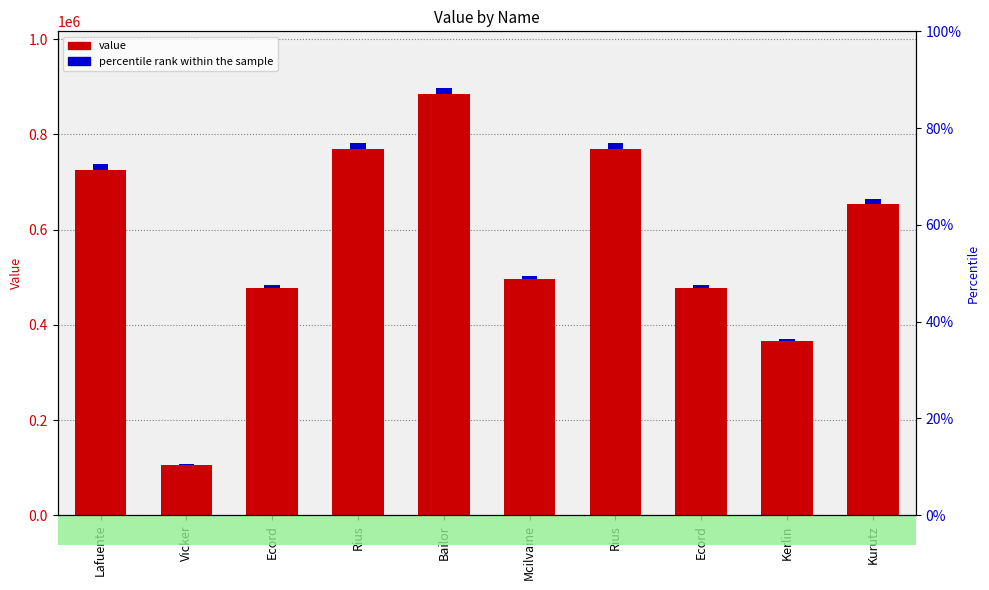

At which label is the value closest to 494591?

Mcilvaine